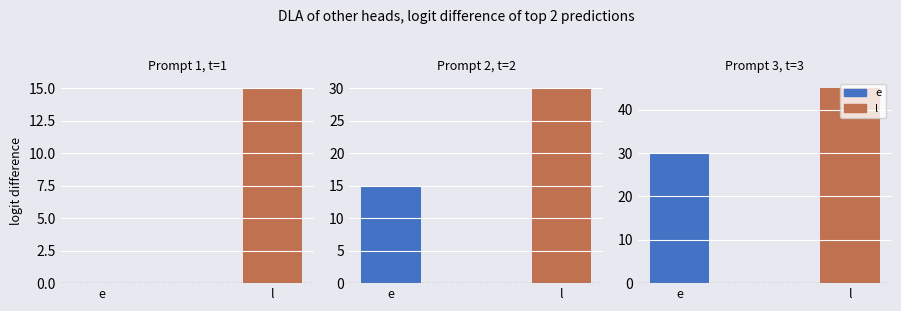

The l series shows 52 at 2. True or false?

False